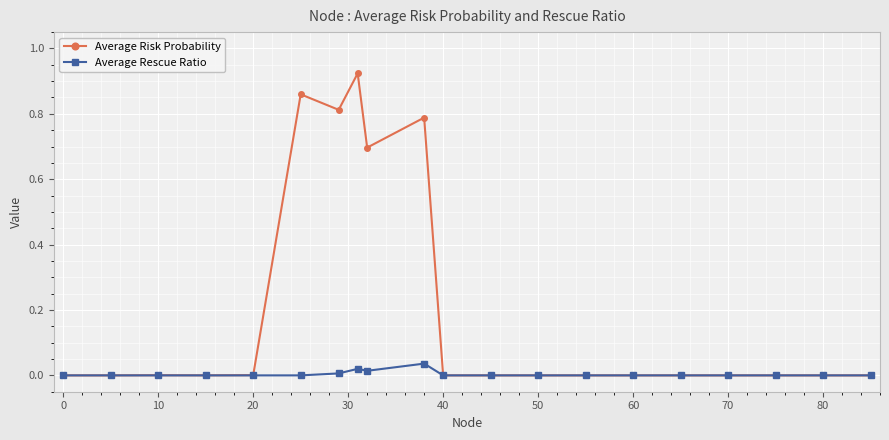

Which series has the widest spread of values?

Average Risk Probability